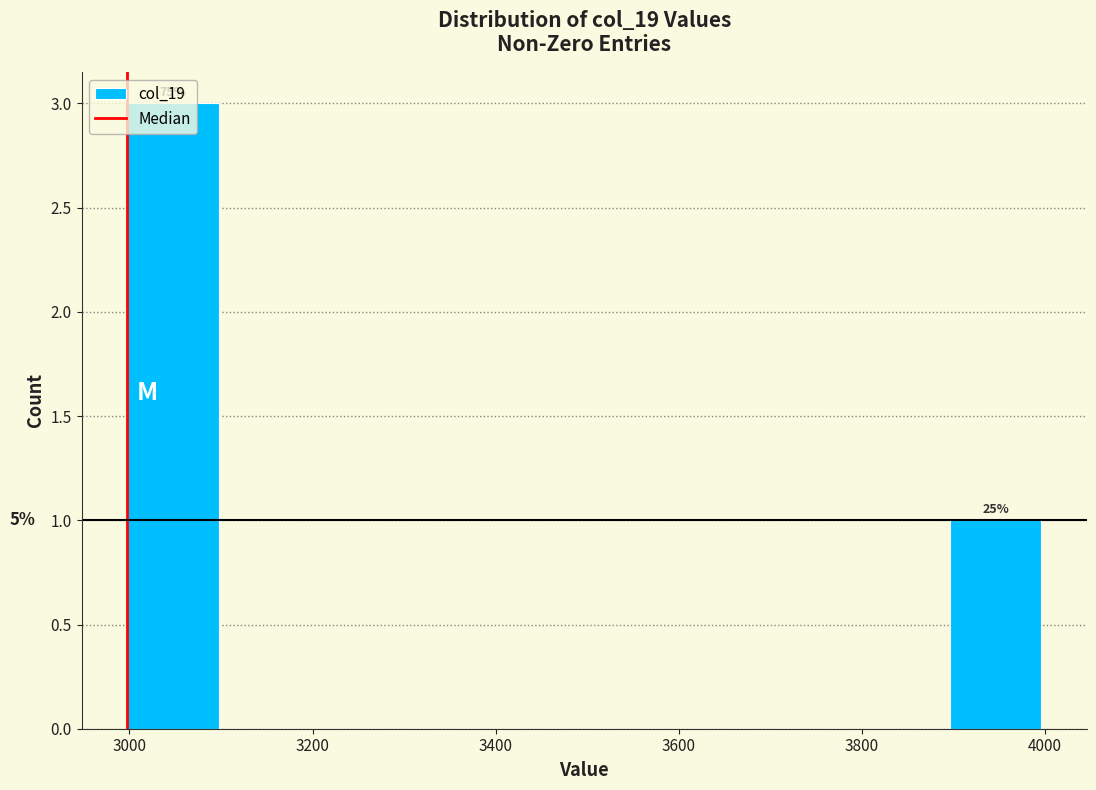

Which range on the x-axis has the tallest bar?

3000 to 3100